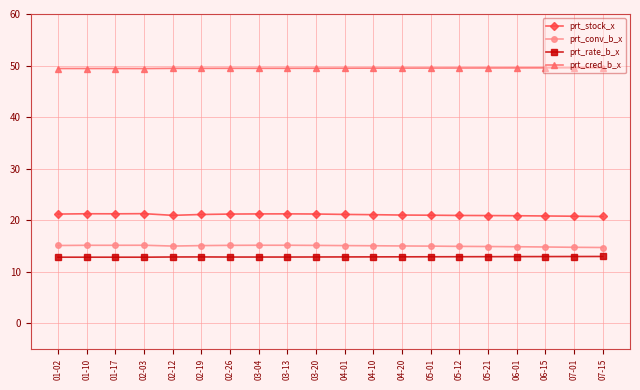

What is the sum of the prt_conv_b_x values at 03-20 and 05-12?

30.0